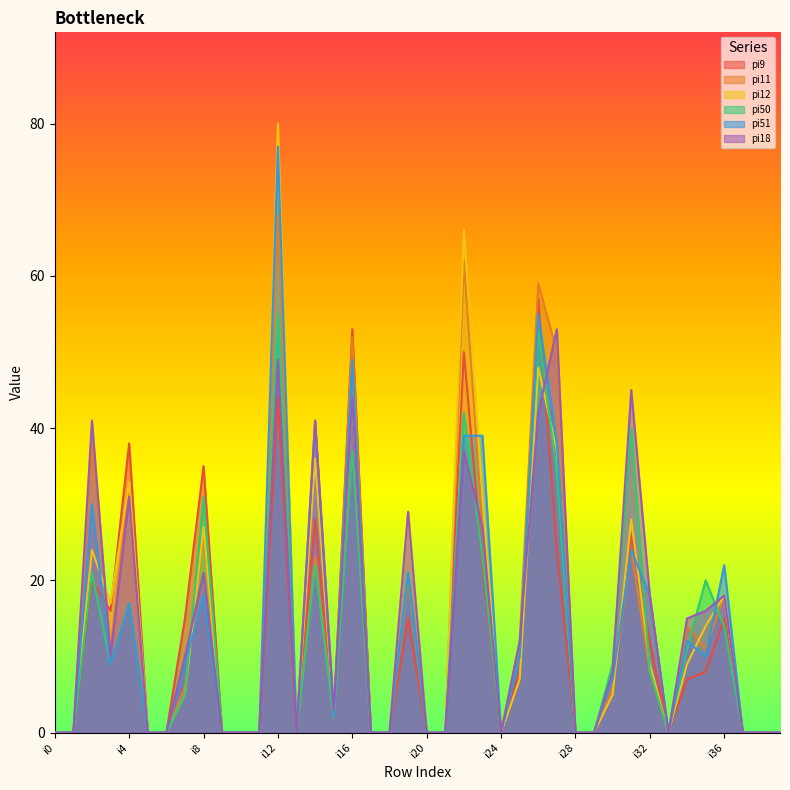

Is the value of pi51 at i20 greater than the value of pi12 at i2?

No